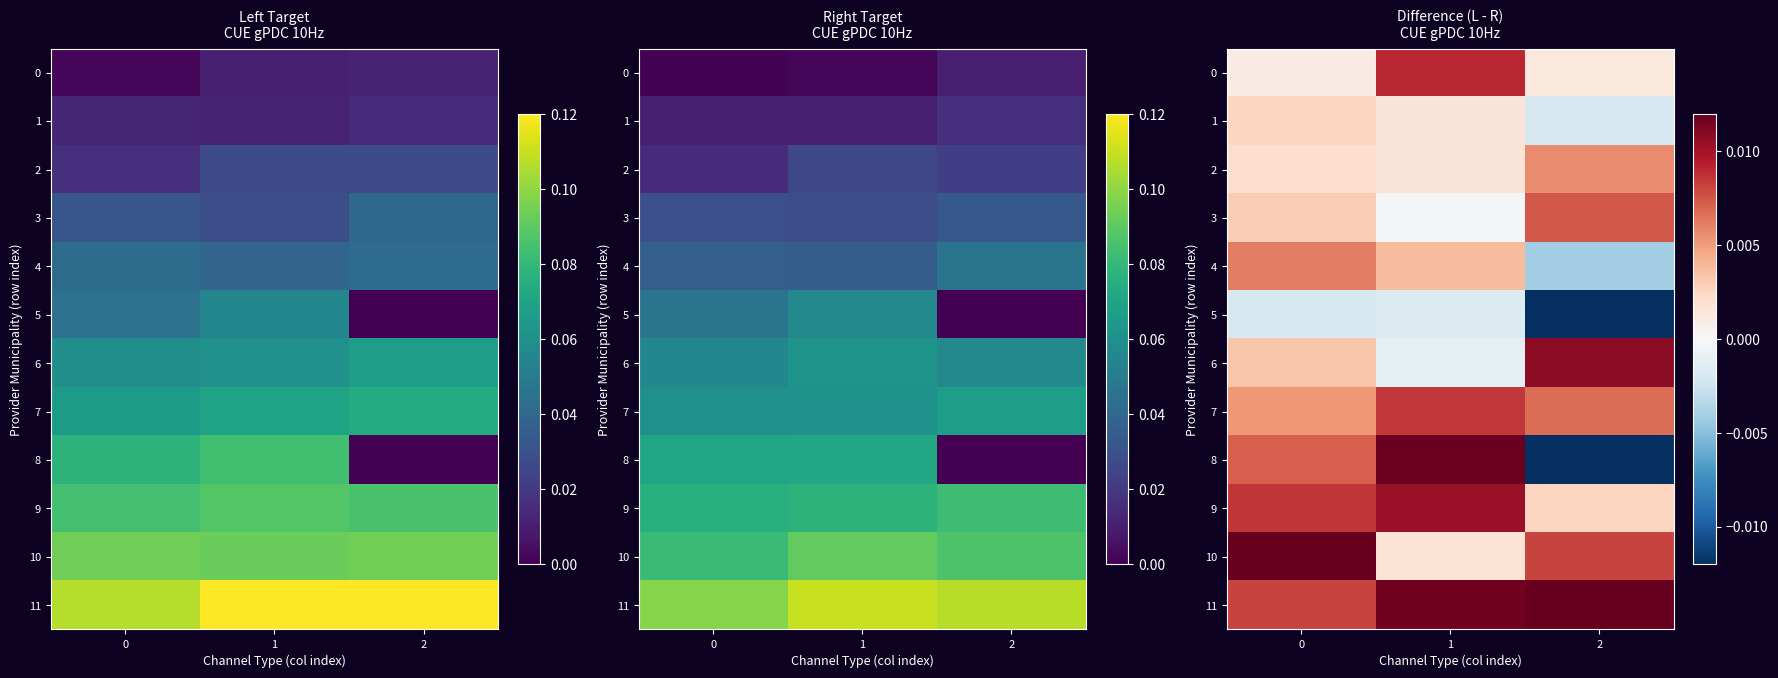

At which category does the chart reach its minimum across all series?

2